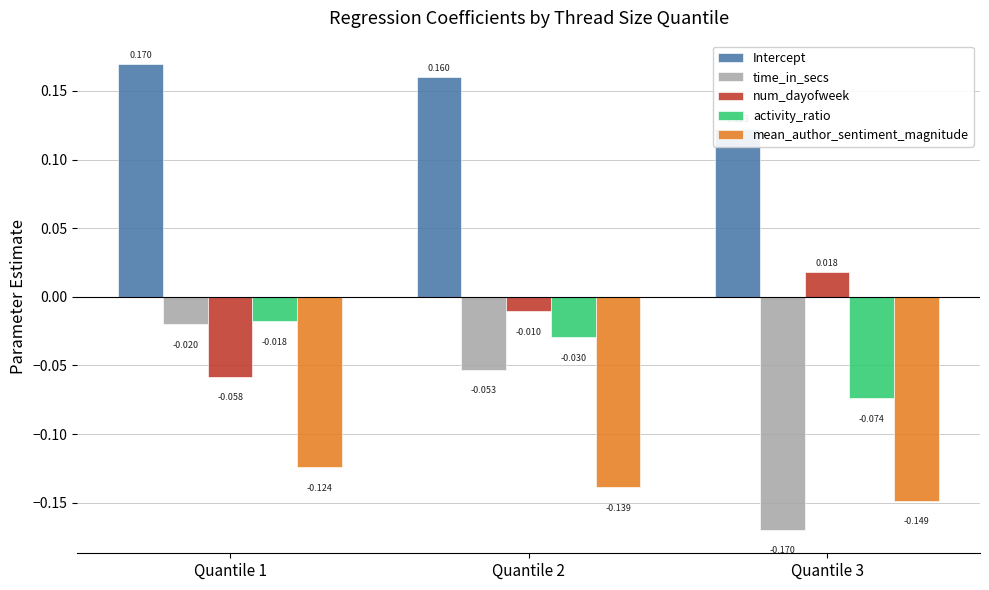

What is the value of the time_in_secs bar at the 2nd from the left?

-0.1